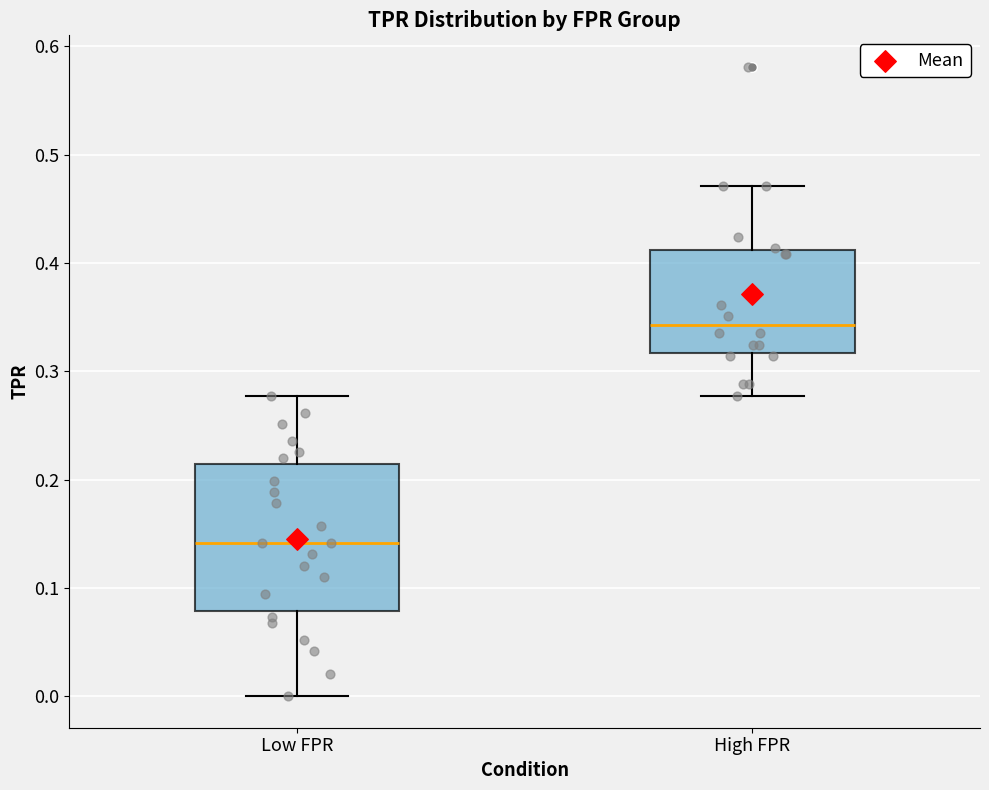

Which box has the highest median line?

High FPR